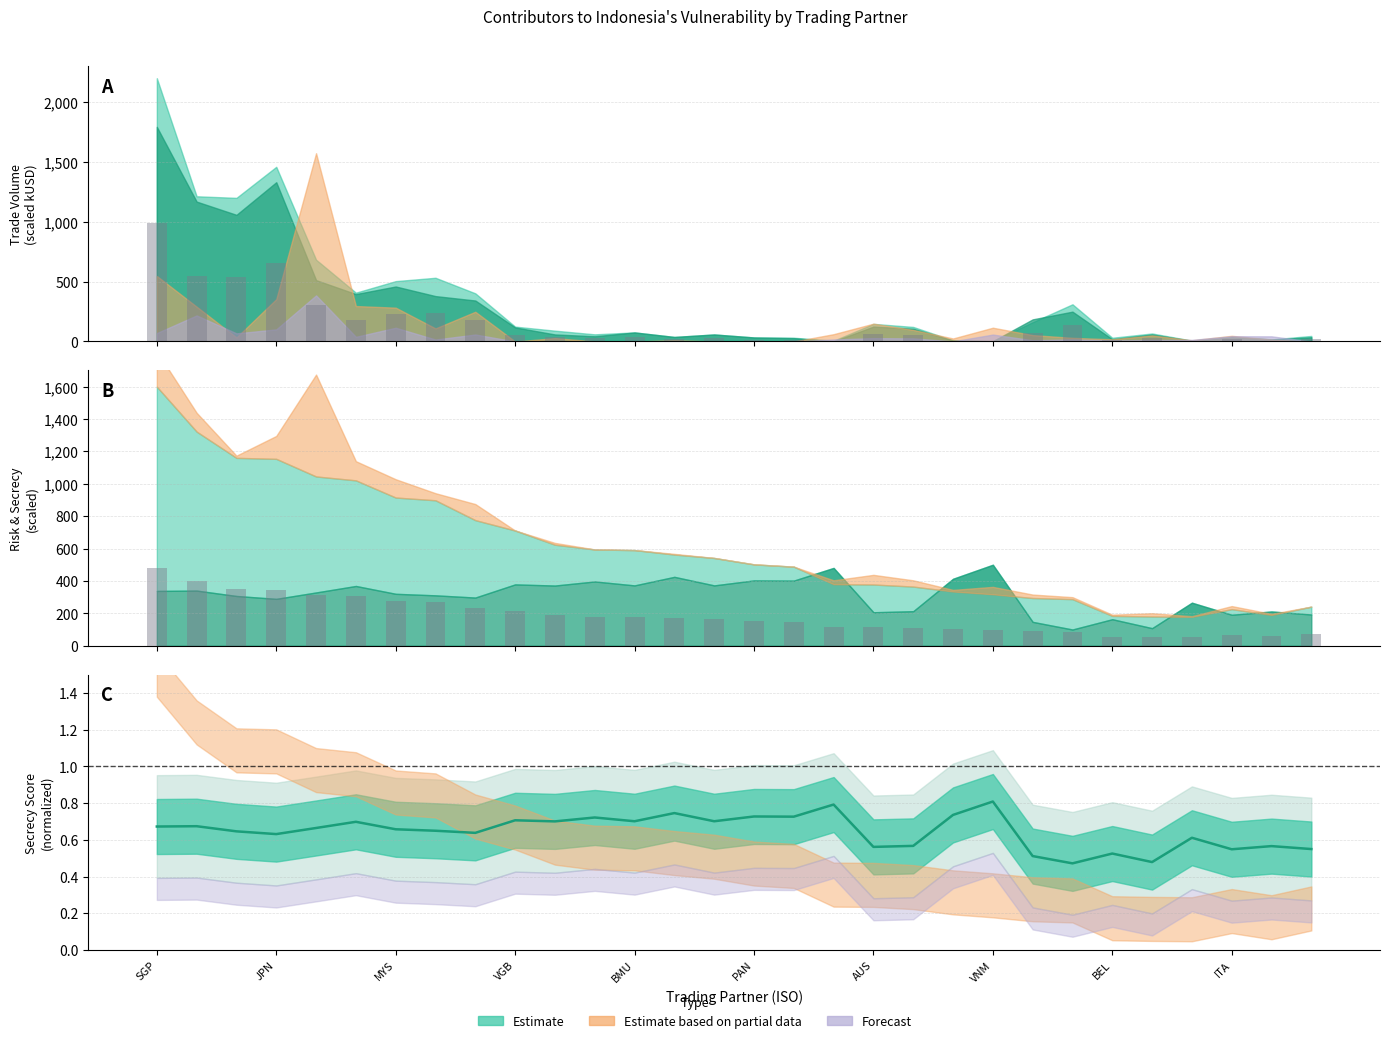

The value of Risk % (bar) at BEL is 6.7. True or false?

False